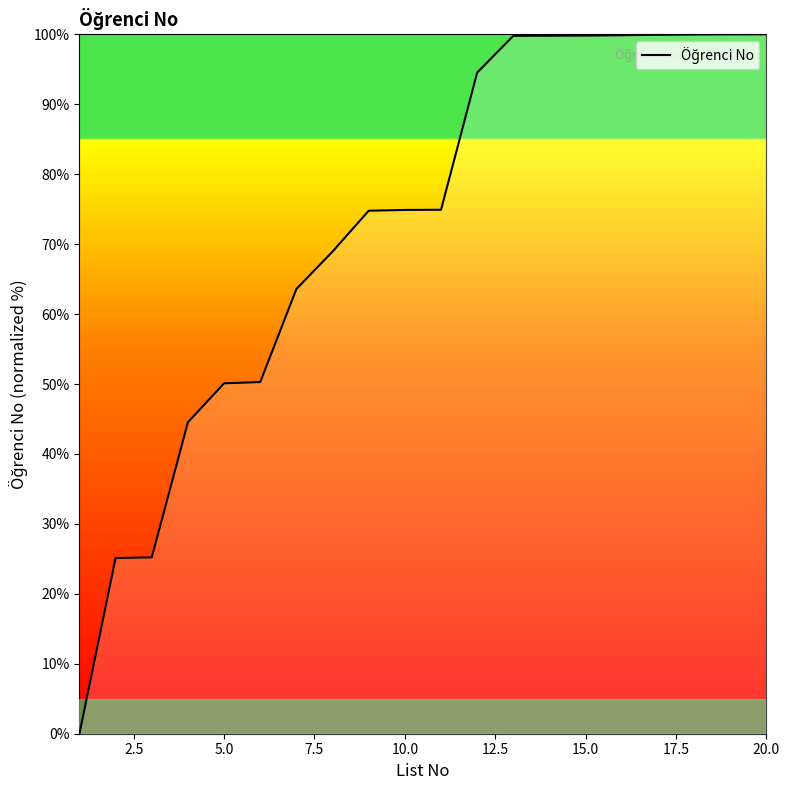

What is the greatest value displayed?

100.0